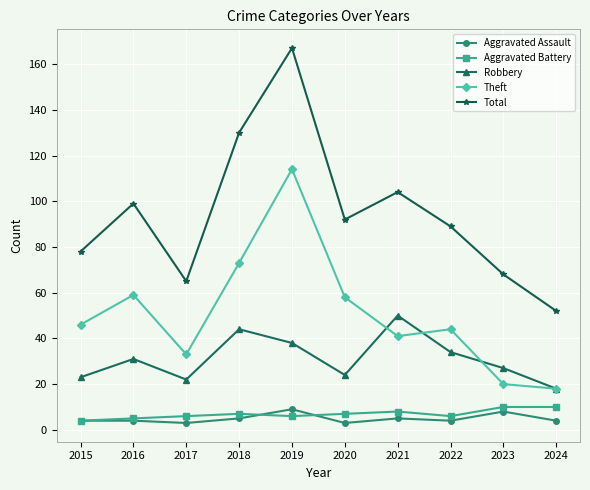

At which label is Total closest to 109?

2021